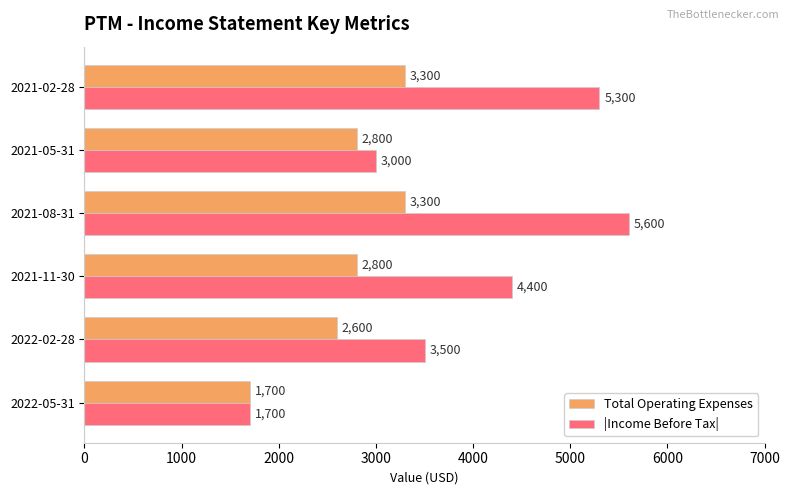

Read the |Income Before Tax| value at 2021-02-28.

5300